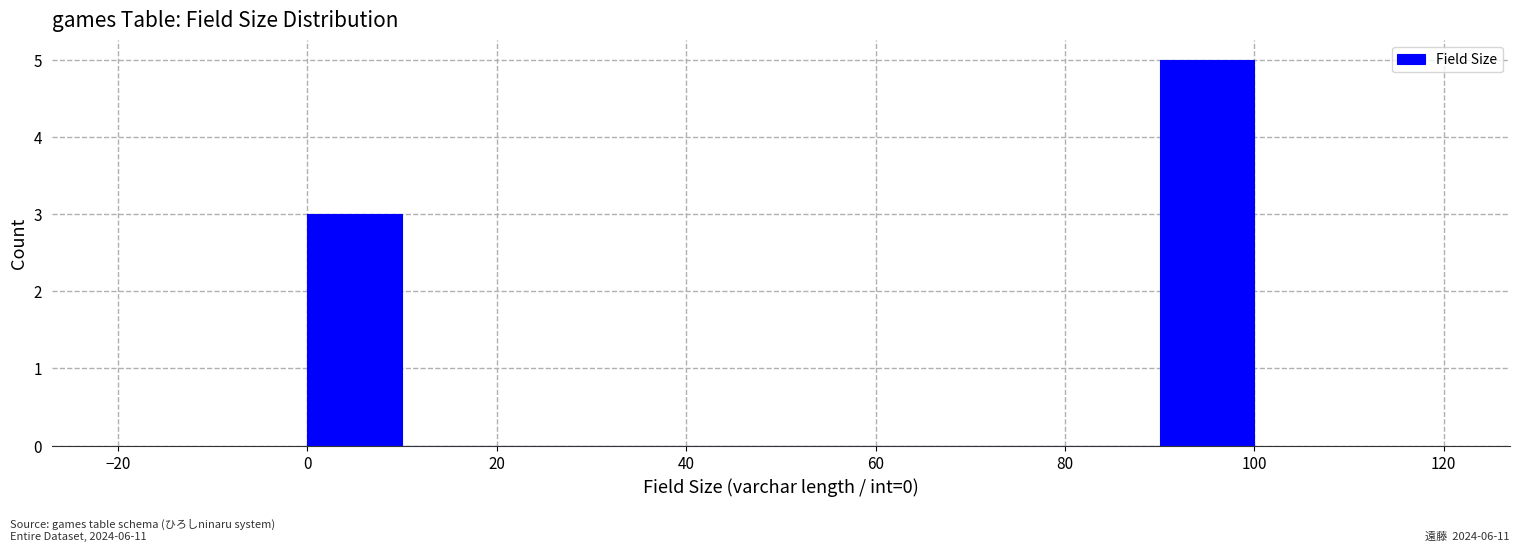

How tall is the bar that spans 0 to 10 on the x-axis? The values are not printed on the chart, so give them approximately, as read against the axis.

3